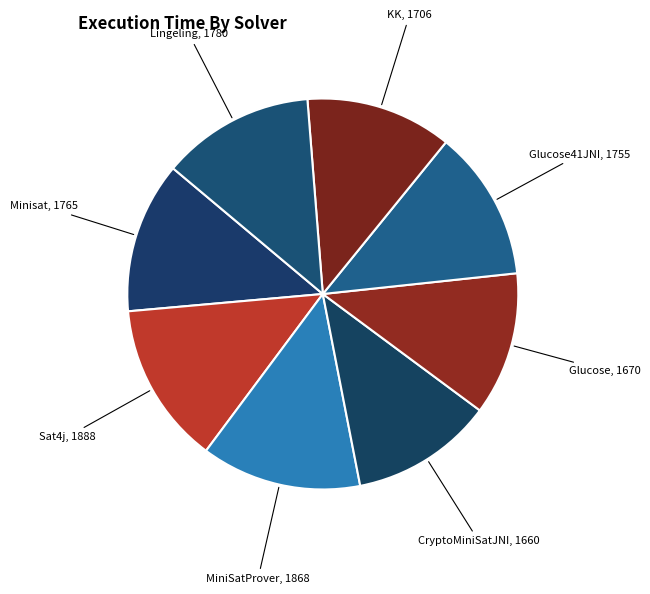

Do Glucose and MiniSatProver together represent more than half of the pie?

No